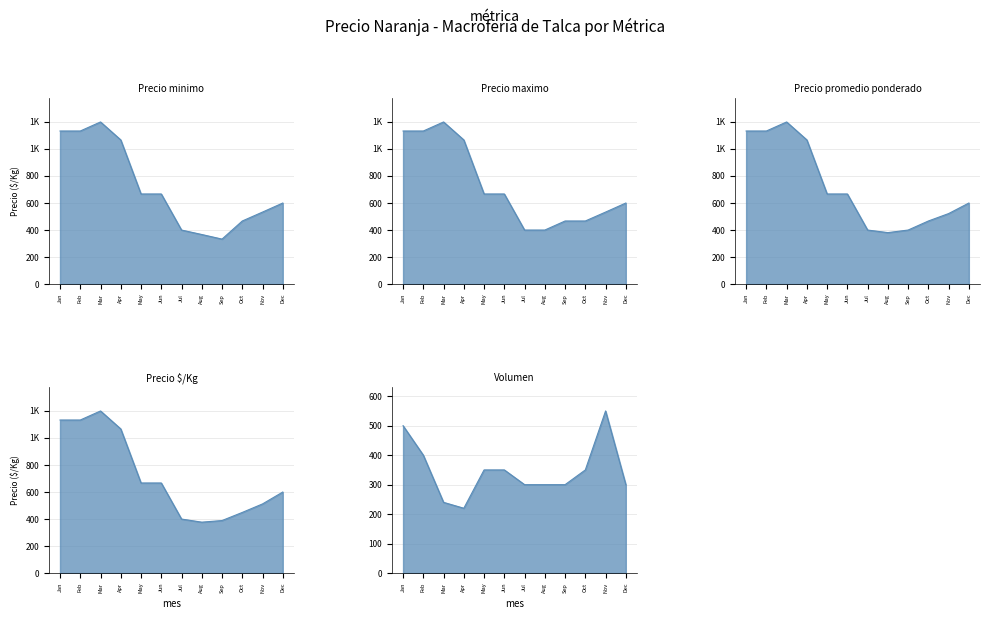

What is the difference between the highest and lowest values at Nov?

38